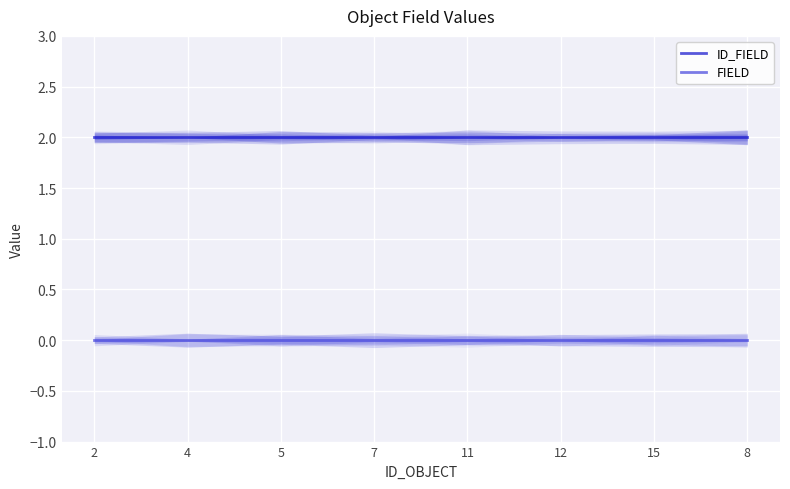

Is the value of FIELD at 11 greater than the value of ID_FIELD at 5?

No